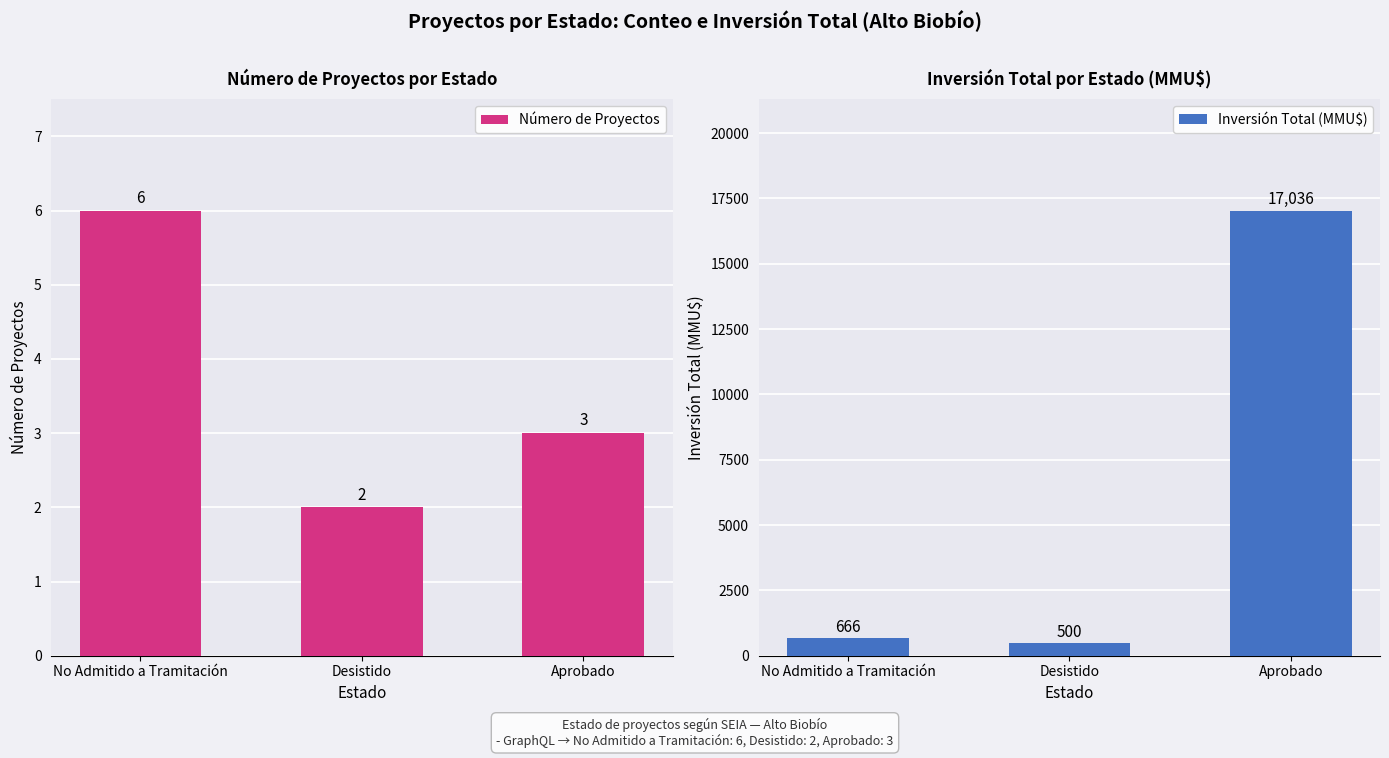

How many bars are there in each group?

2